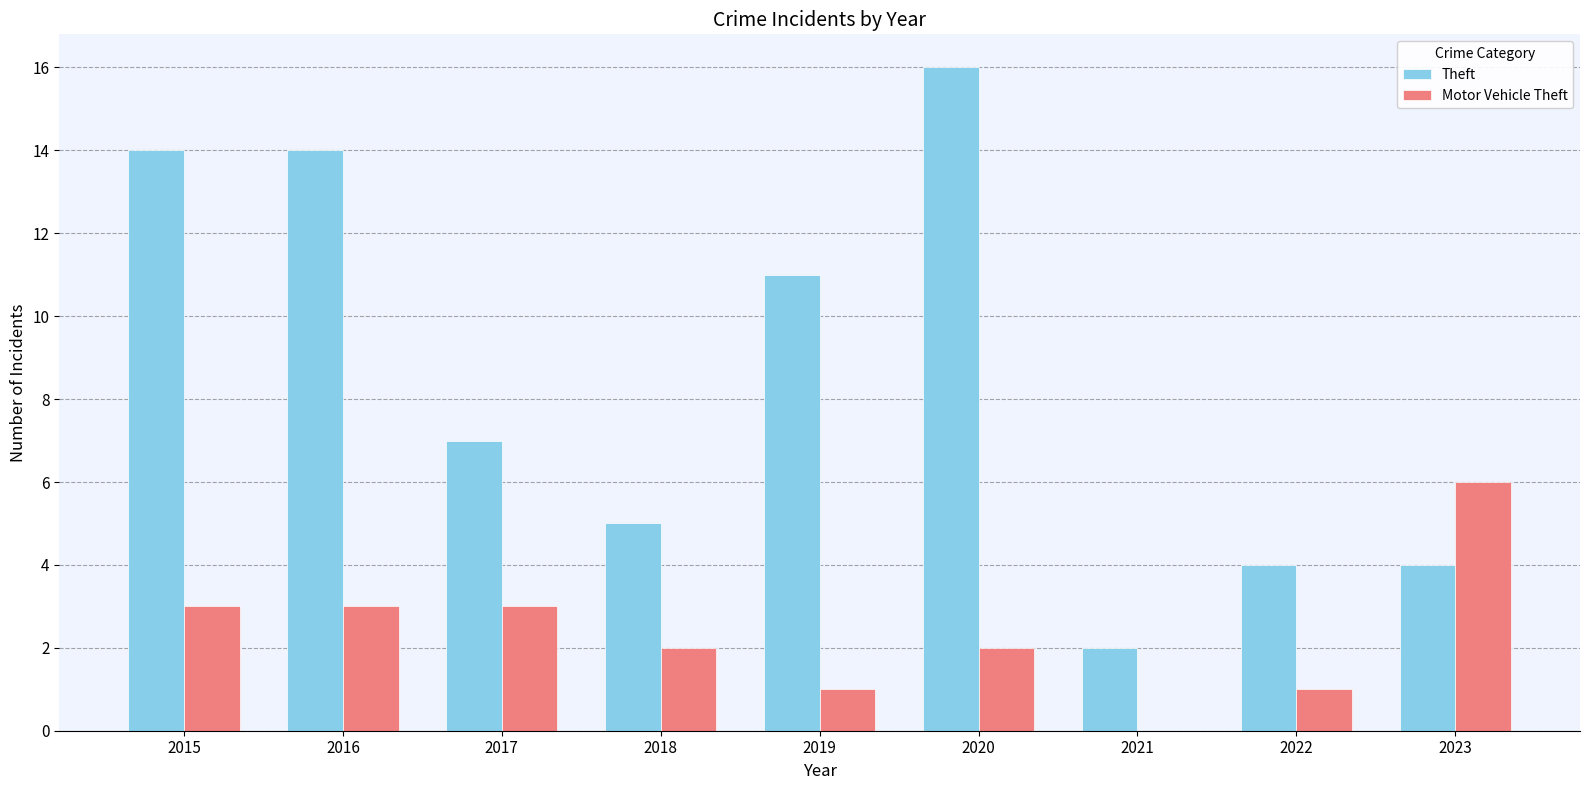

True or false: Theft has a value of 27 at 2020.

False